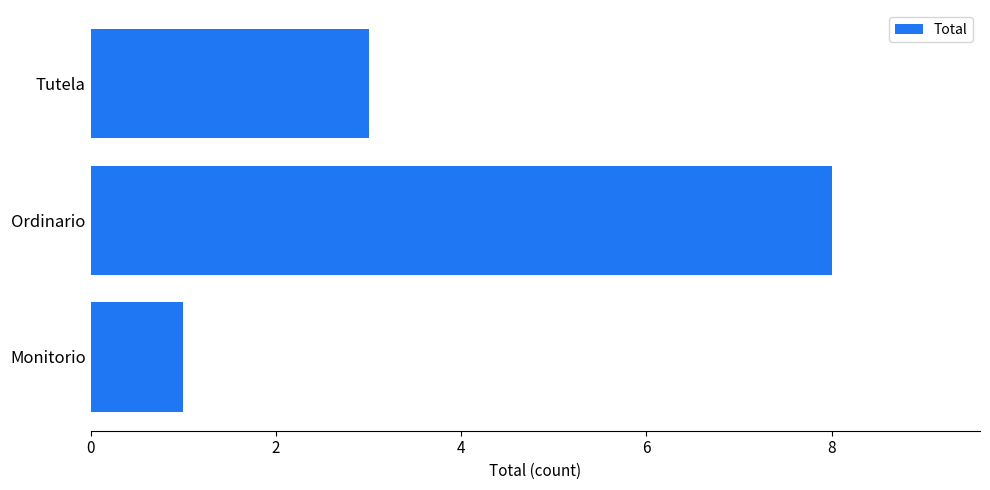

How many bars are there in total?

3